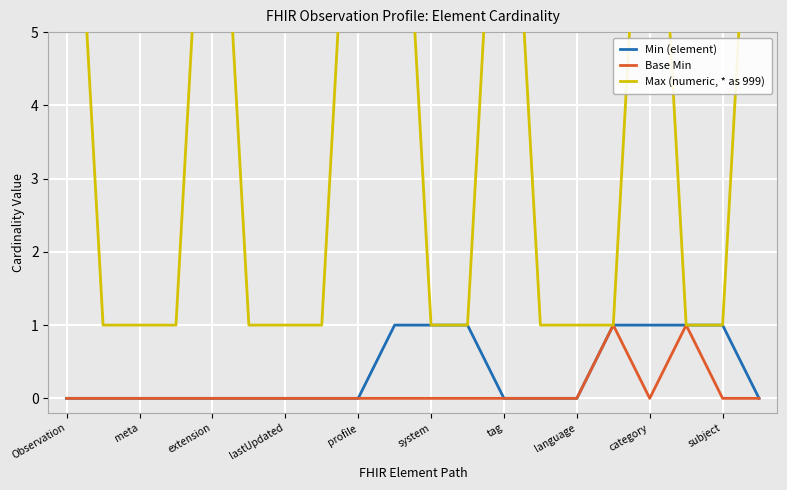

What is the difference between the maximum and minimum values in the Min (element) series?

1